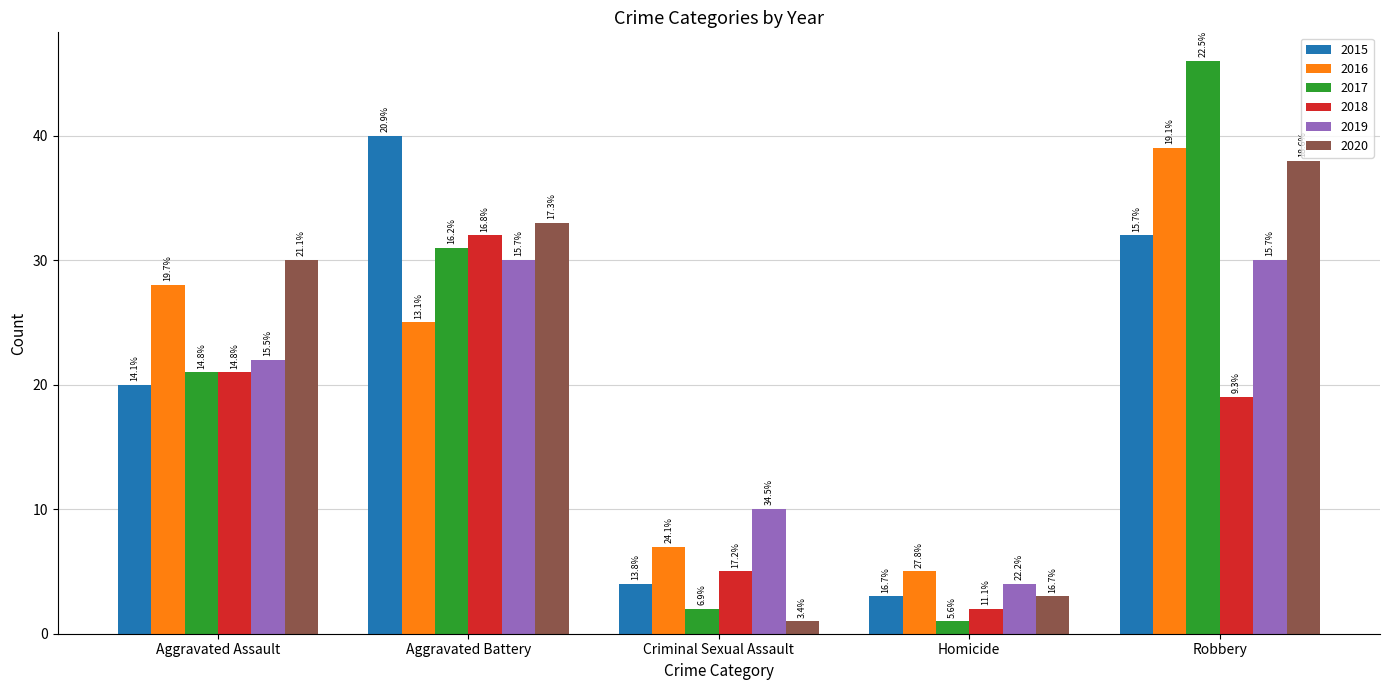

What is the difference between the second highest and minimum values in the 2020 series?

32